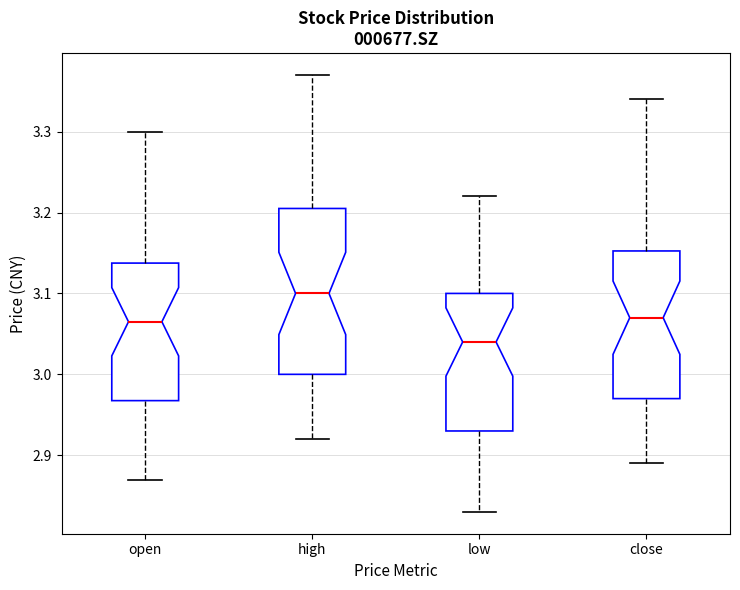

Where is the lower edge of the box for open on the y-axis? The values are not printed on the chart, so give them approximately, as read against the axis.

2.97